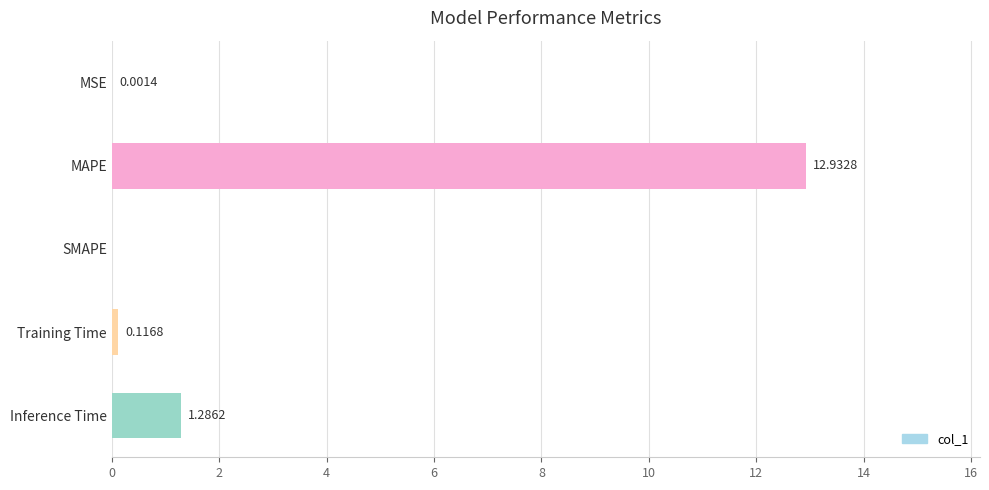

Count the number of values greater than 0.

4